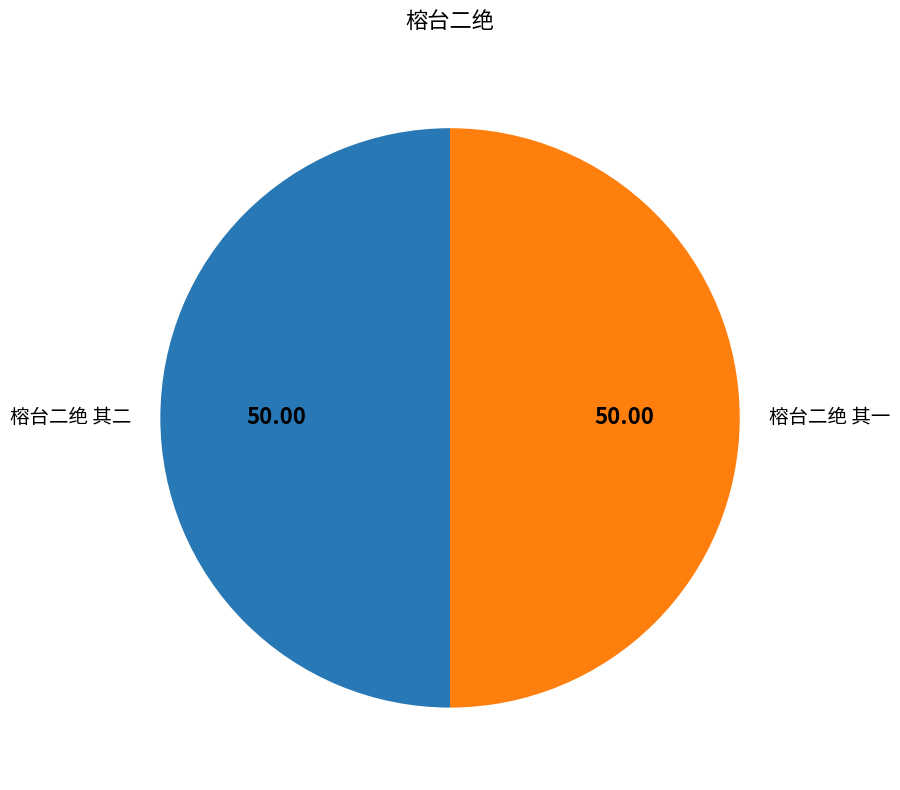

What is the ratio of the value at 榕台二绝 其一 to the value at 榕台二绝 其二?

1.0